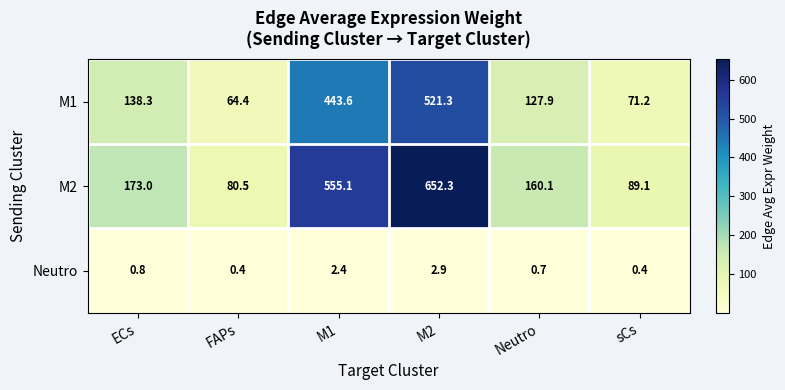

Read the Neutro value at Neutro.

0.7